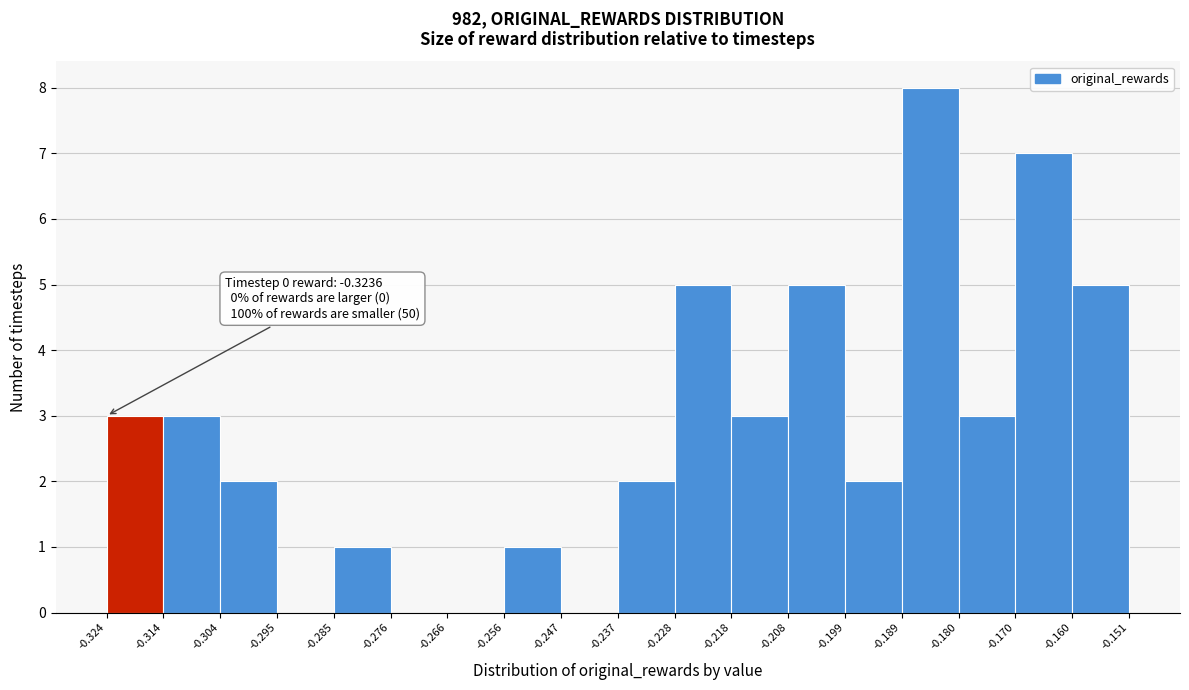

Which range on the x-axis has the tallest bar?

-0.189 to -0.180